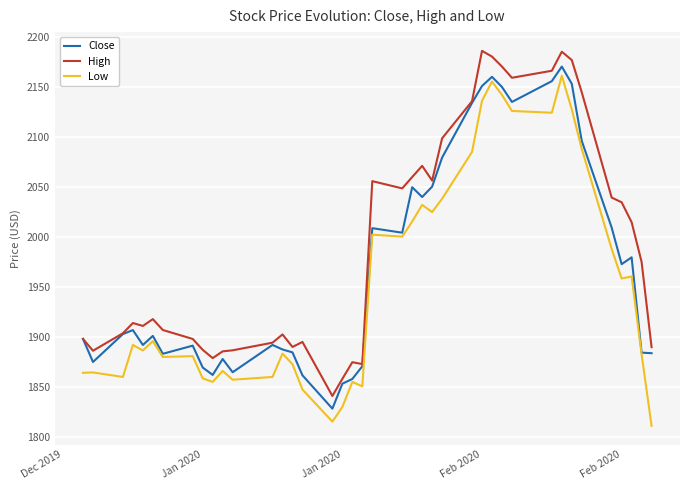

True or false: Low has more than 1 points higher than both neighbors.

True